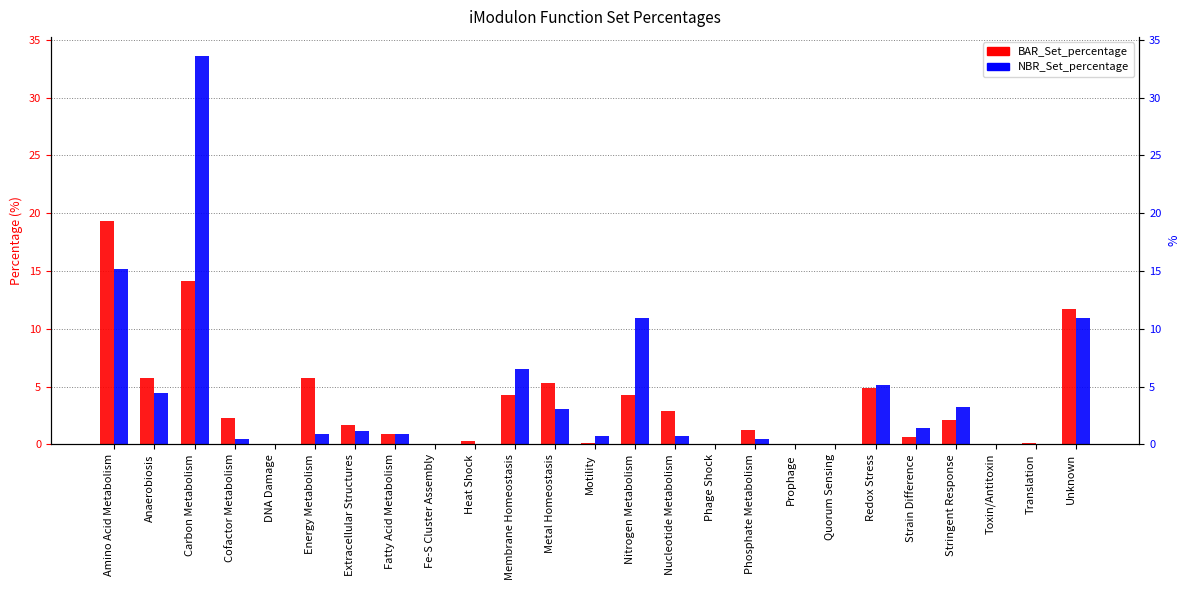

Which category has the lowest value across all series?

DNA Damage